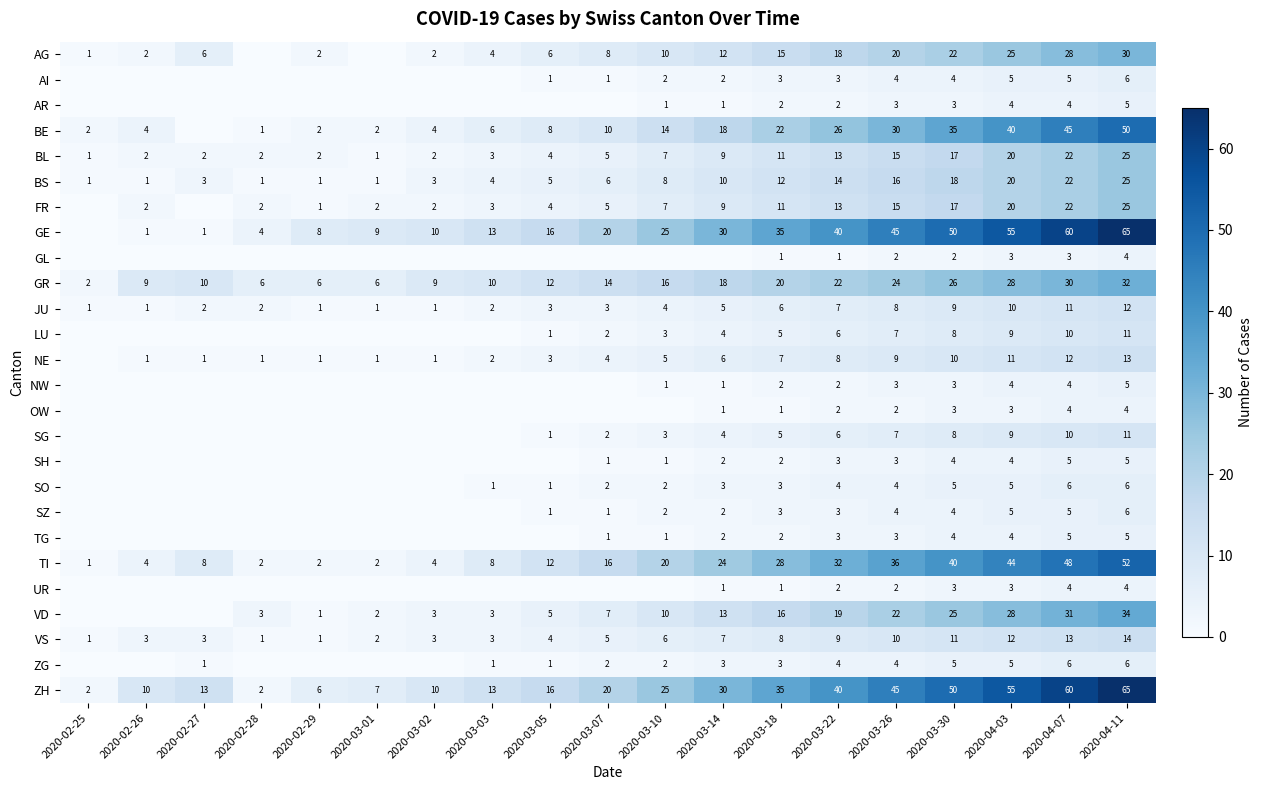

At how many categories does at least one series exceed 33?

7